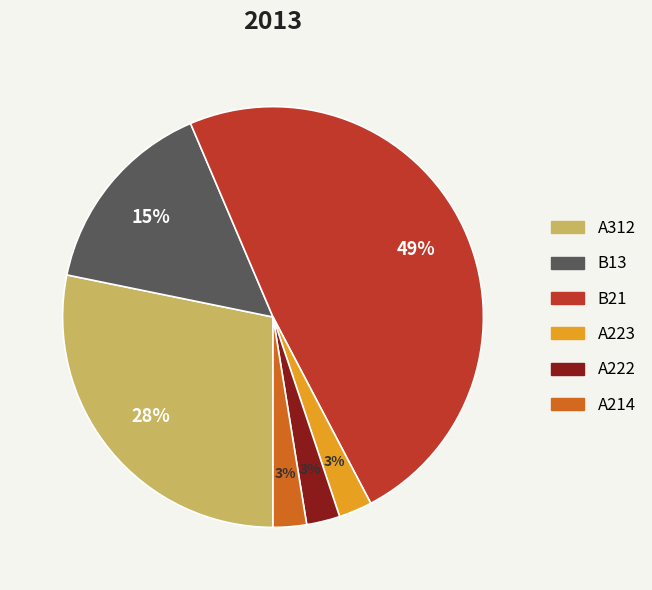

Do A312 and B13 together represent more than half of the pie?

No